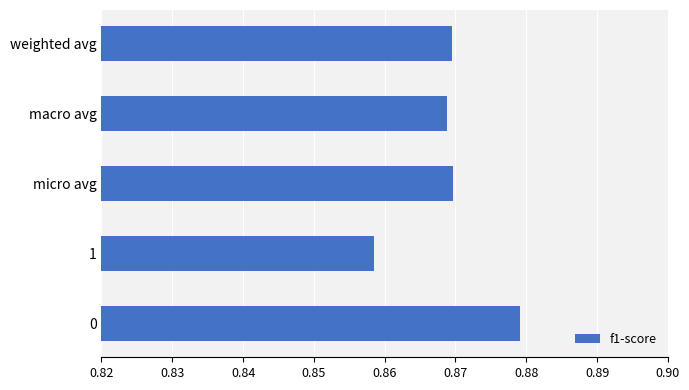

What is the sum of the values at macro avg and weighted avg?

1.7